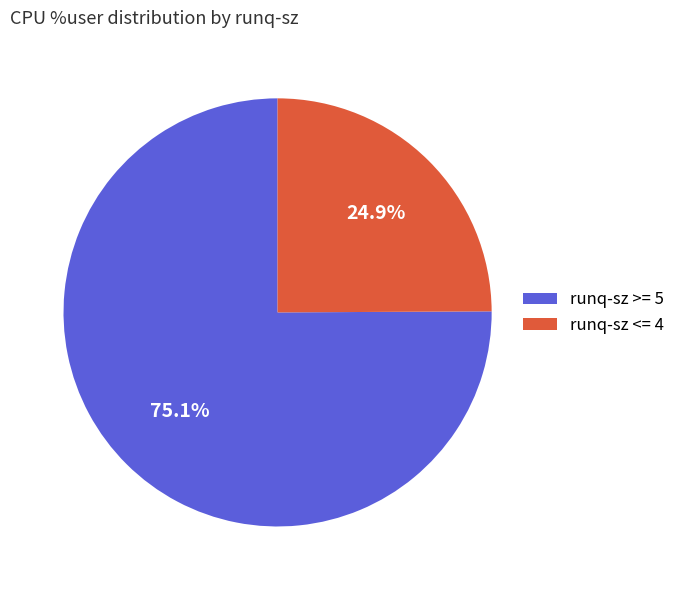

Does any single category account for the majority?

Yes